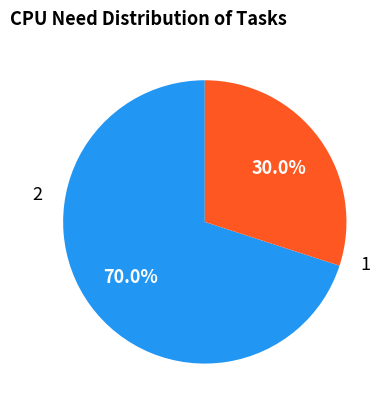

The 1 slice represents 34% of the pie. True or false?

False